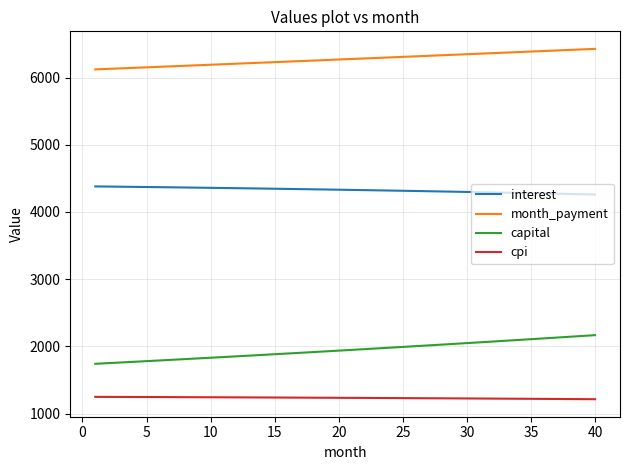

What is the minimum value shown in the chart?

1214.4